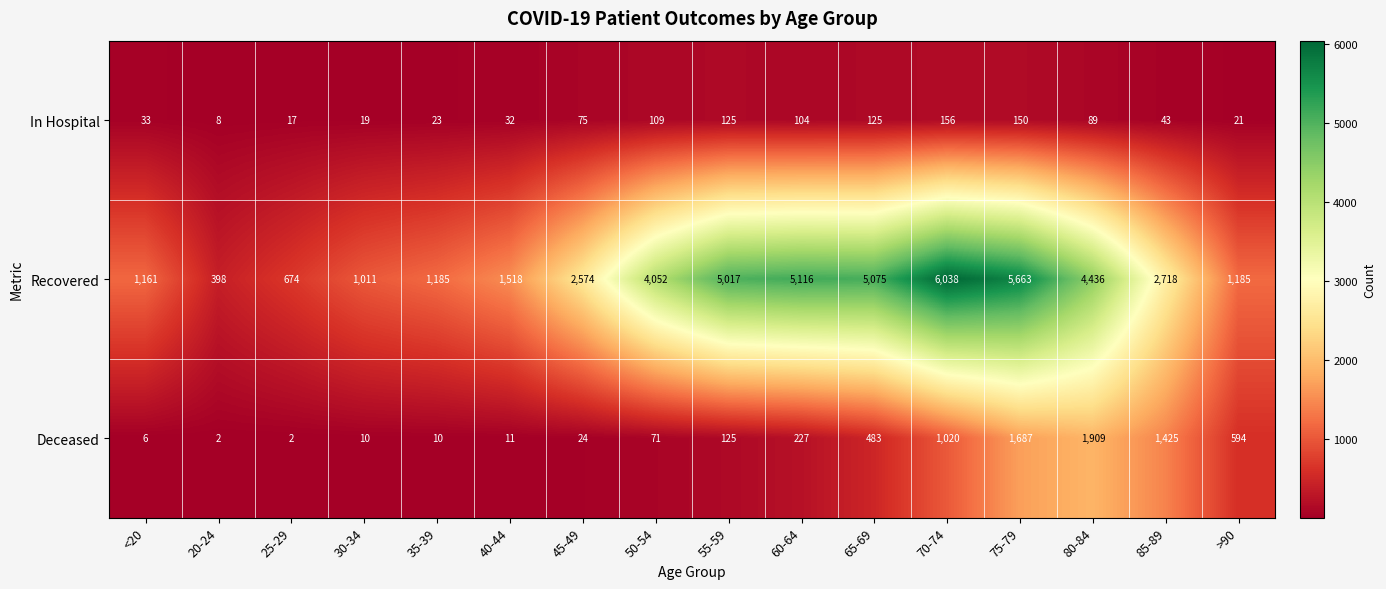

What is the difference between the maximum and second lowest values in the In Hospital series?

139